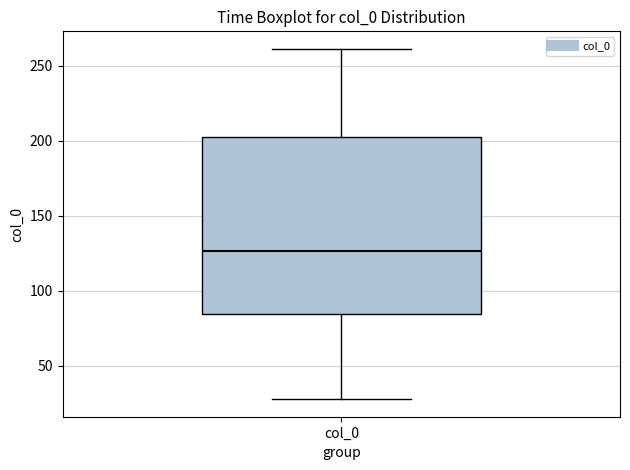

Read this box plot against the y-axis: the position of the median line, the range covered by the box, and the ends of both whiskers. The values are not printed on the chart, so give them approximately, as read against the axis.

median 125, box 85 to 200, whiskers 30 to 260